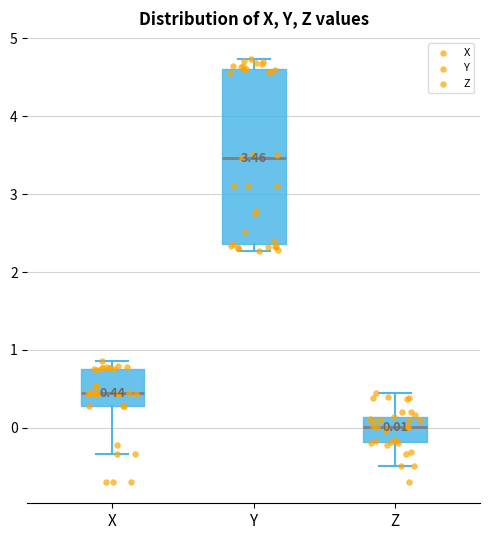

Which box's median line is the highest?

Y